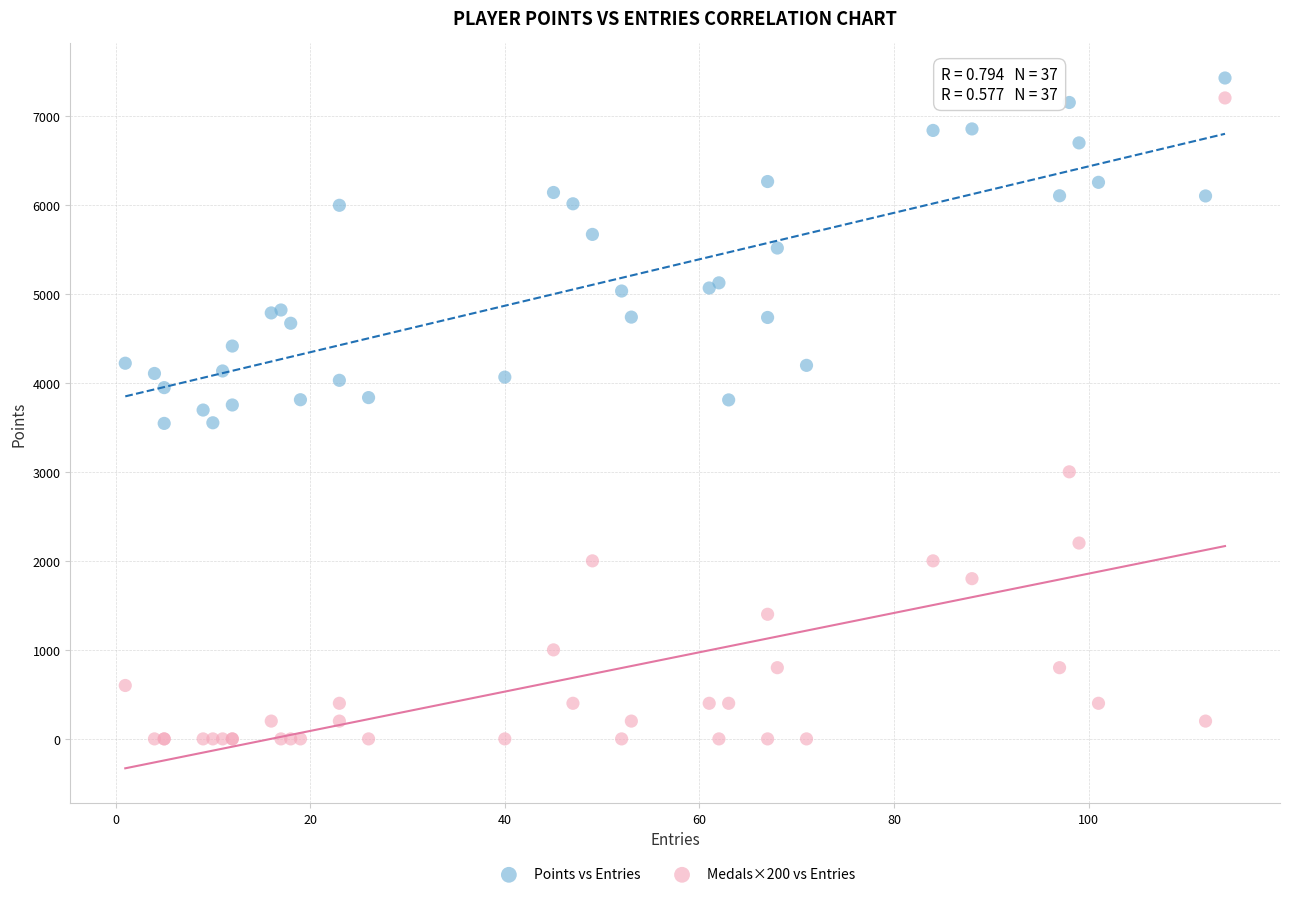

Which series has the largest Y range (max minus min)?

Medals×200 vs Entries